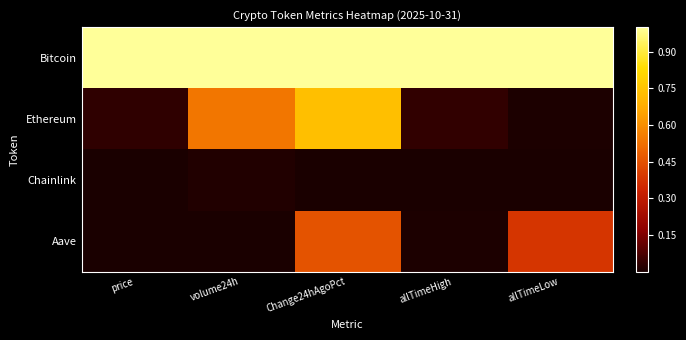

What is the maximum value shown in the chart?

1.0